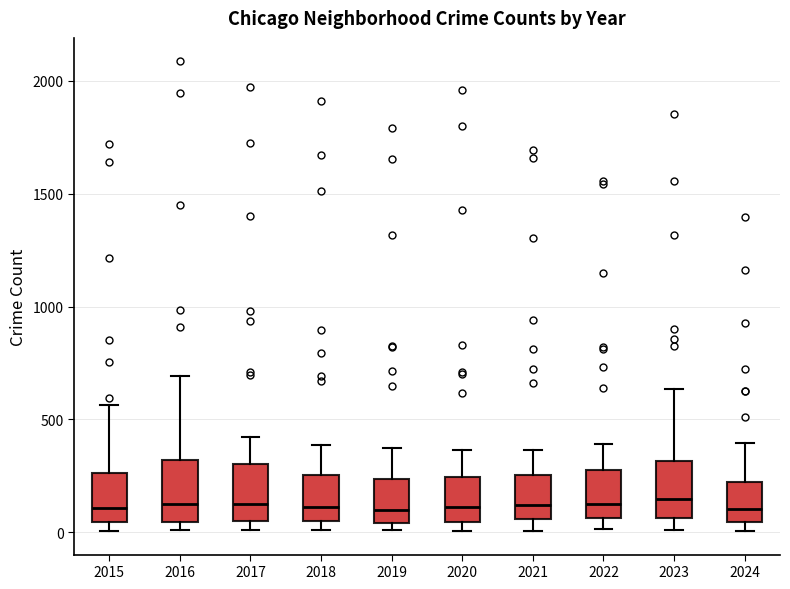

Reading left to right, read every box against the y-axis: the position of its median line, the range the box covers, and the ends of its whiskers. The values are not printed on the chart, so give them approximately, as read against the axis.

2015: median 100, box 50 to 250, whiskers 0 to 550
2016: median 150, box 50 to 300, whiskers 0 to 700
2017: median 100, box 50 to 300, whiskers 0 to 400
2018: median 100, box 50 to 250, whiskers 0 to 400
2019: median 100, box 50 to 250, whiskers 0 to 400
2020: median 100, box 50 to 250, whiskers 0 to 350
2021: median 100, box 50 to 250, whiskers 0 to 350
2022: median 100, box 50 to 250, whiskers 0 to 400
2023: median 150, box 50 to 300, whiskers 0 to 650
2024: median 100, box 50 to 200, whiskers 0 to 400